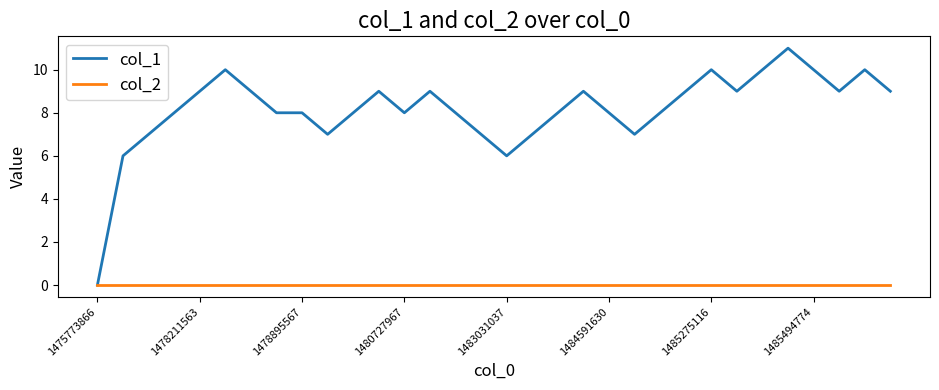

Rank the series by their average value, from highest to lowest.

col_1, col_2